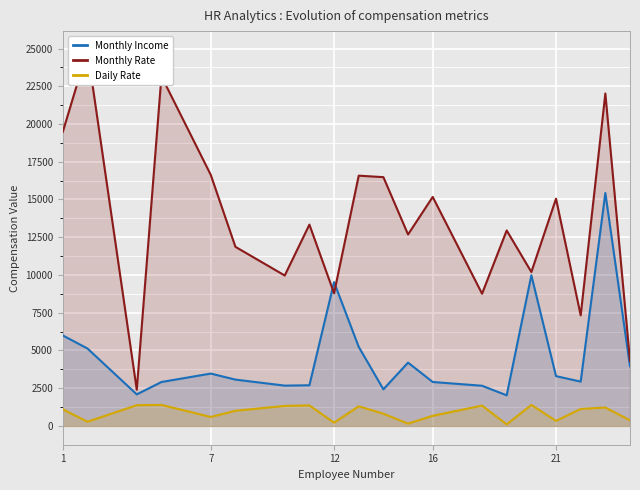

True or false: Monthly Income and Daily Rate cross at least once.

False